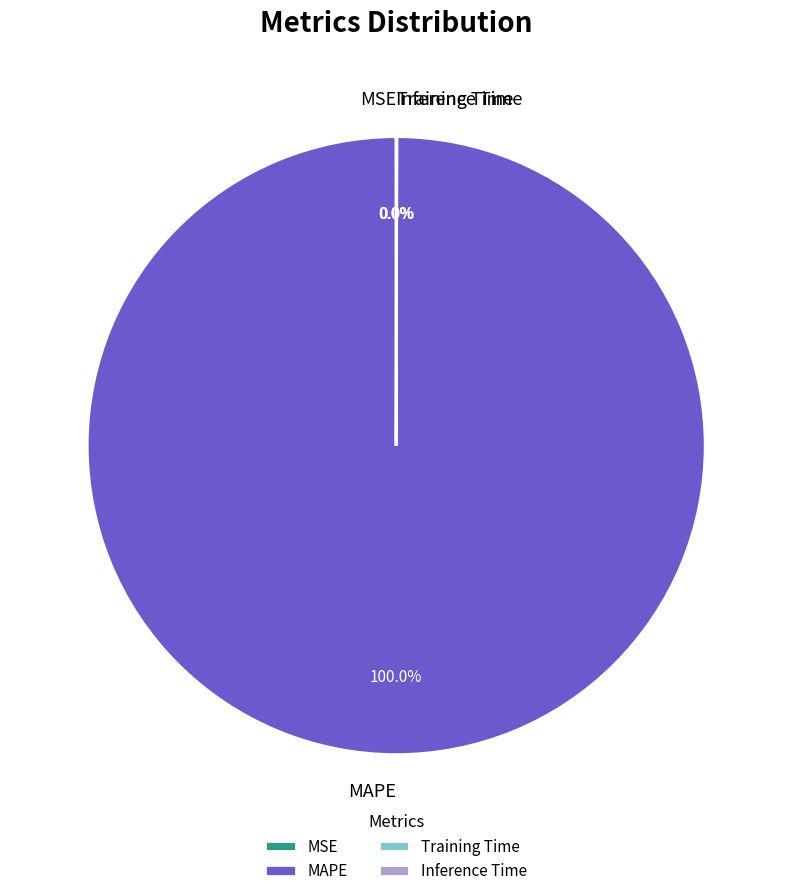

Is there a majority slice in this chart?

Yes